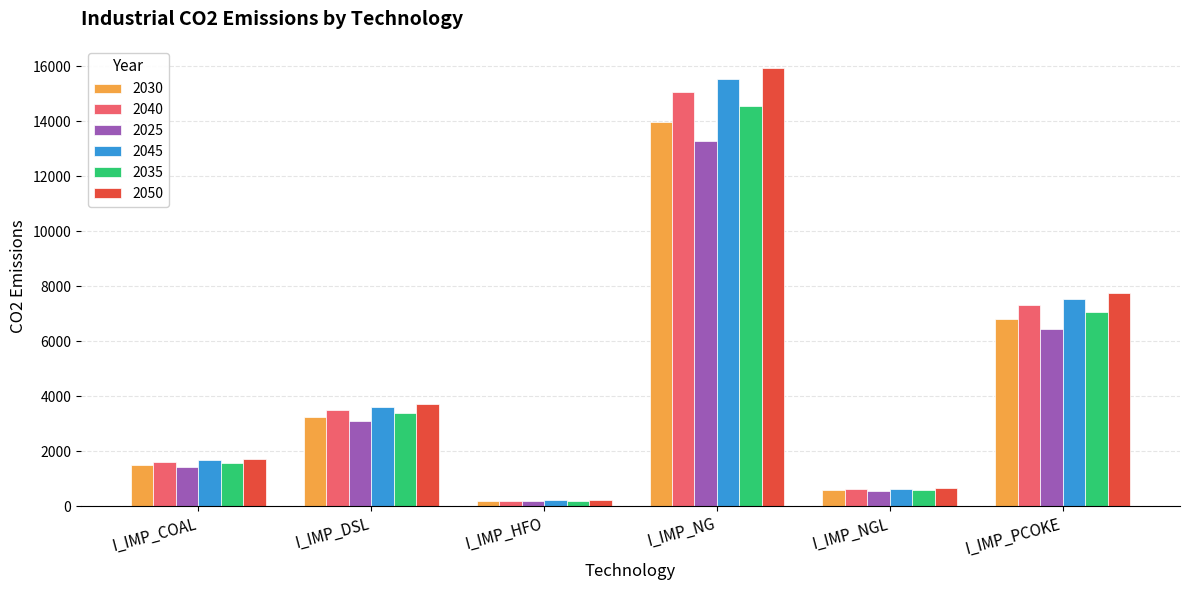

Rank the series by their average value, from highest to lowest.

2050, 2045, 2040, 2035, 2030, 2025